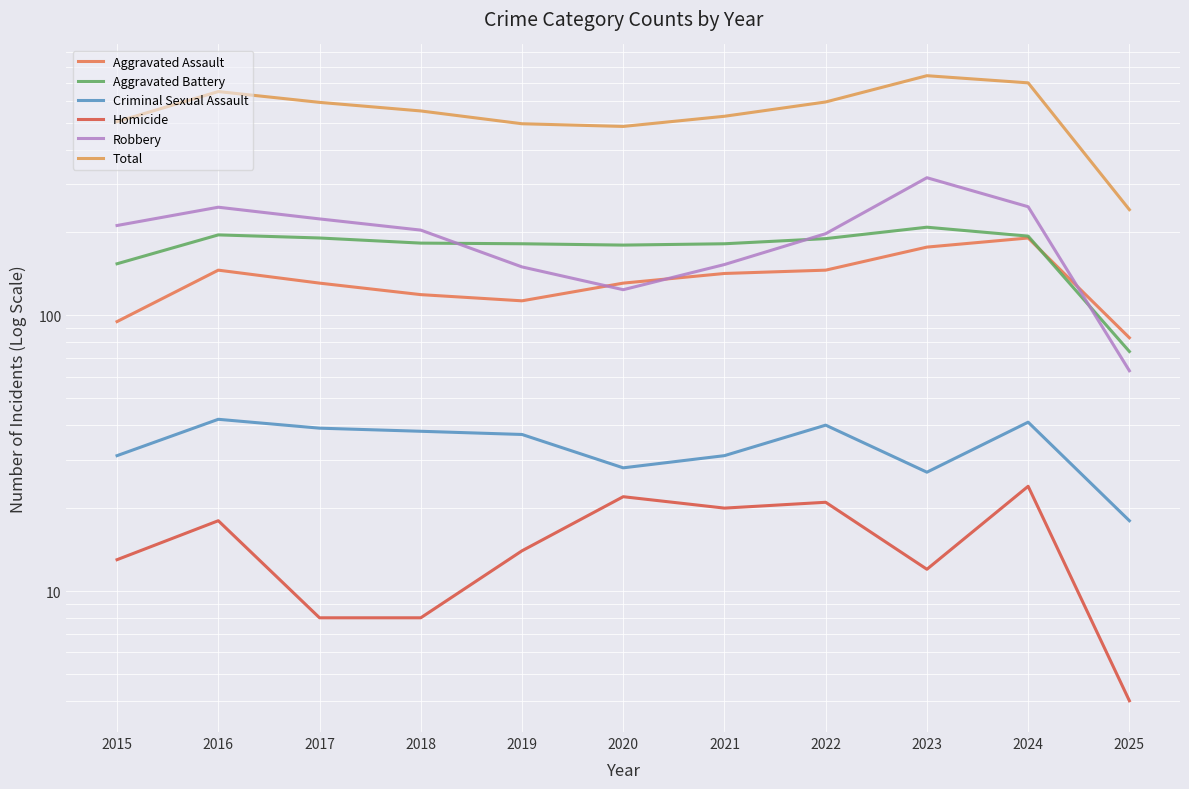

What is the value of the Aggravated Battery point at the 1st from the left?

154